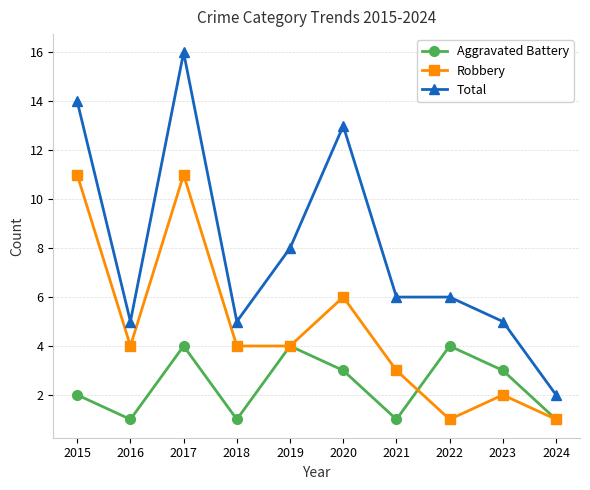

True or false: Total and Aggravated Battery cross at least once.

False